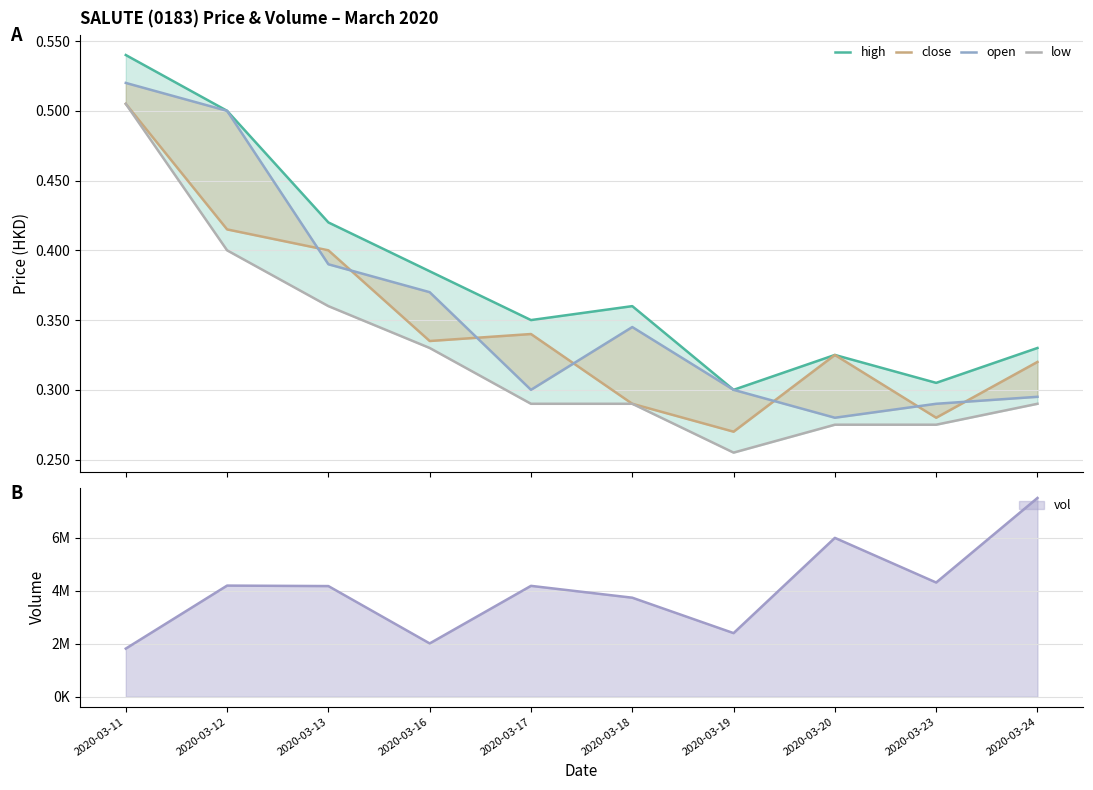

Between which two adjacent categories do close and open first intersect?

2020-03-12 and 2020-03-13